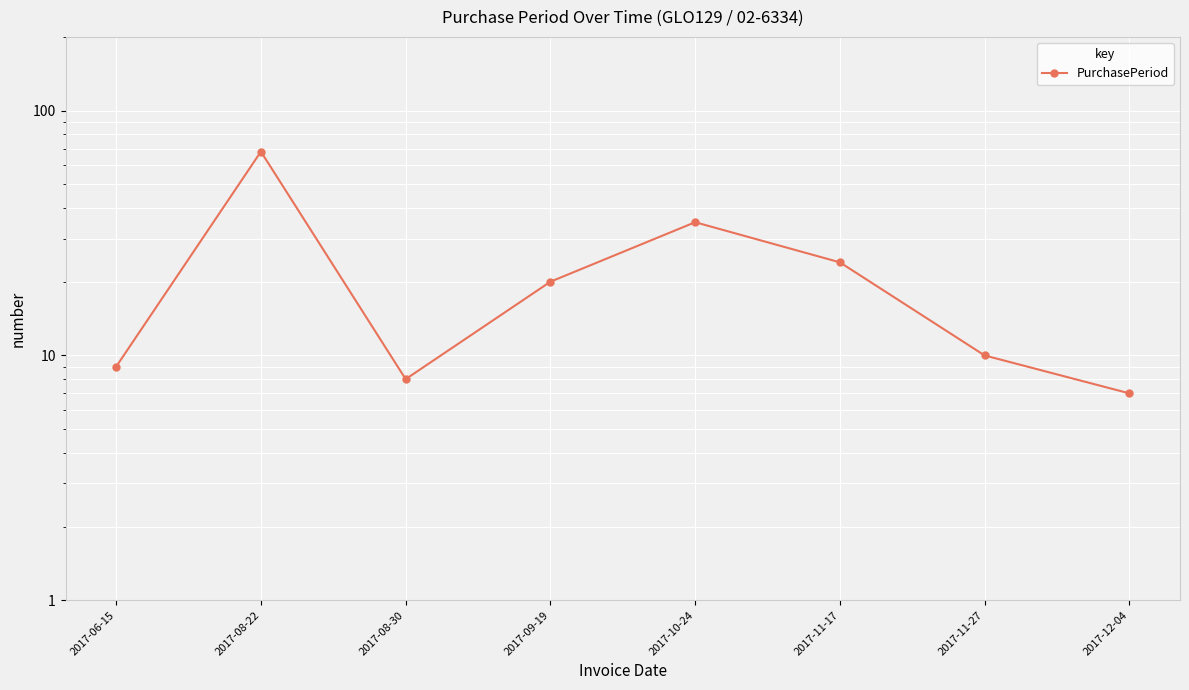

Reading left to right, transcribe all the data shown in this chart.

9	68	8	20	35	24	10	7